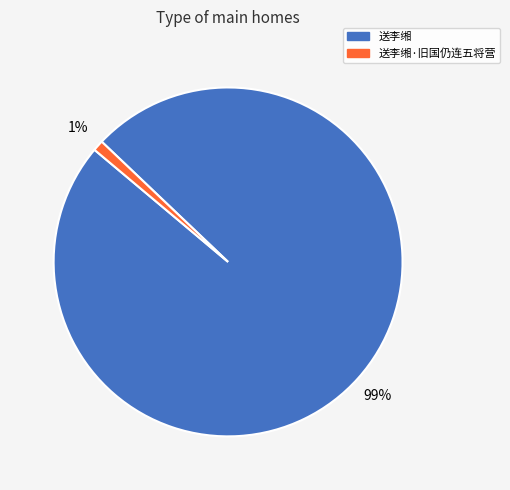

What is the largest slice in the pie chart?

送李缃